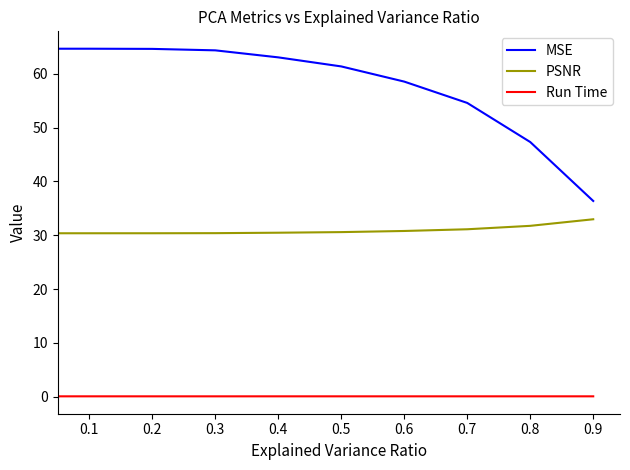

What is the difference between the maximum and minimum values in the PSNR series?

2.6